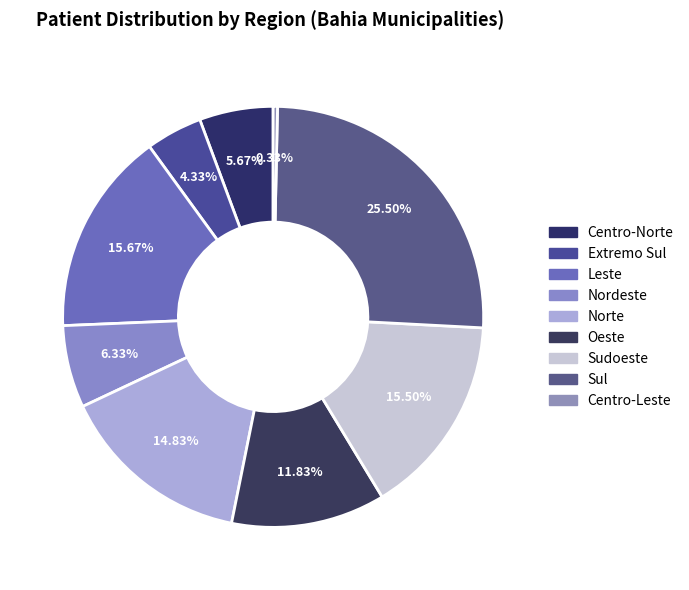

To the nearest percent, what portion does Nordeste represent?

6%